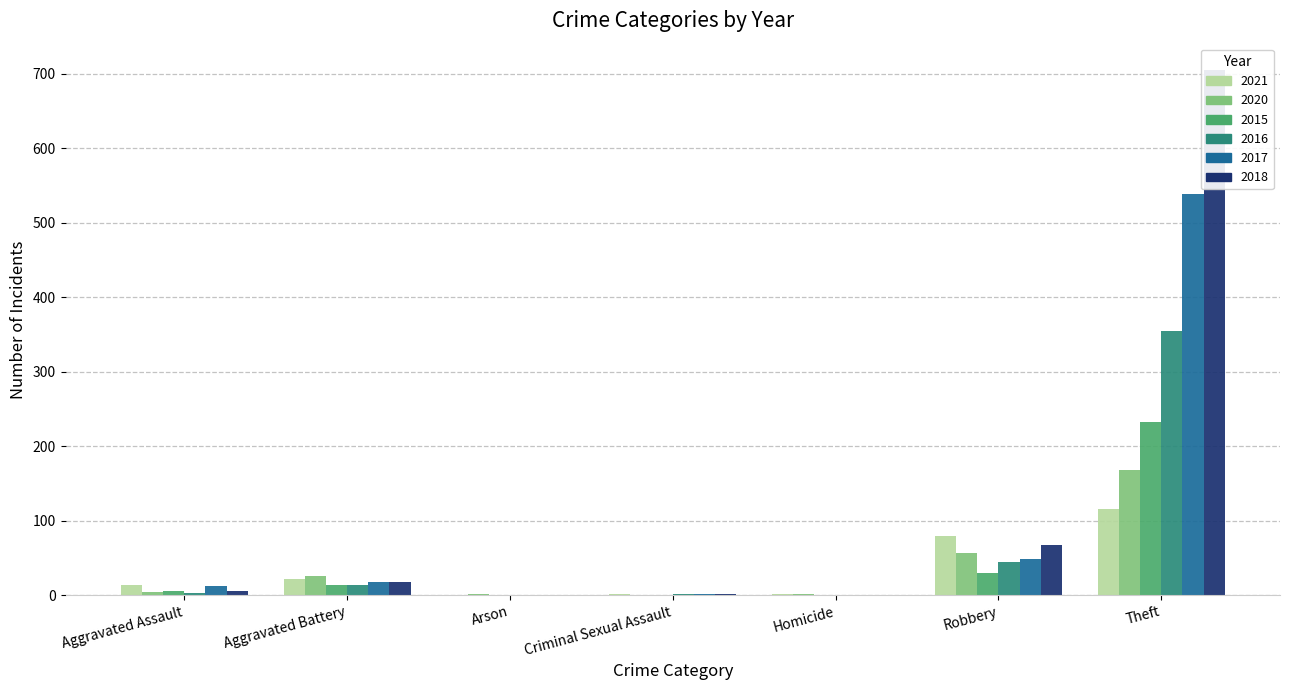

True or false: 2018 has a value of 18 at Aggravated Battery.

True